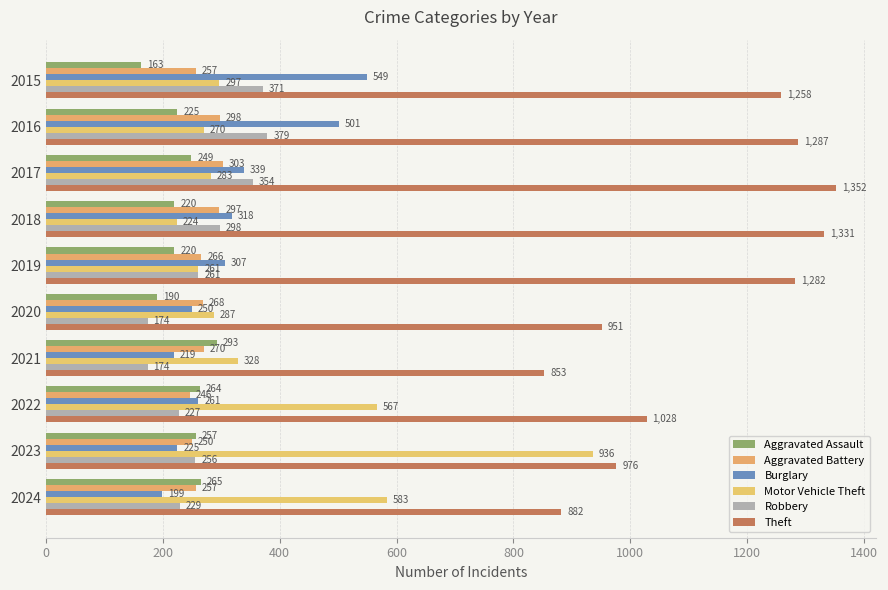

Which series has the largest total across all categories?

Theft